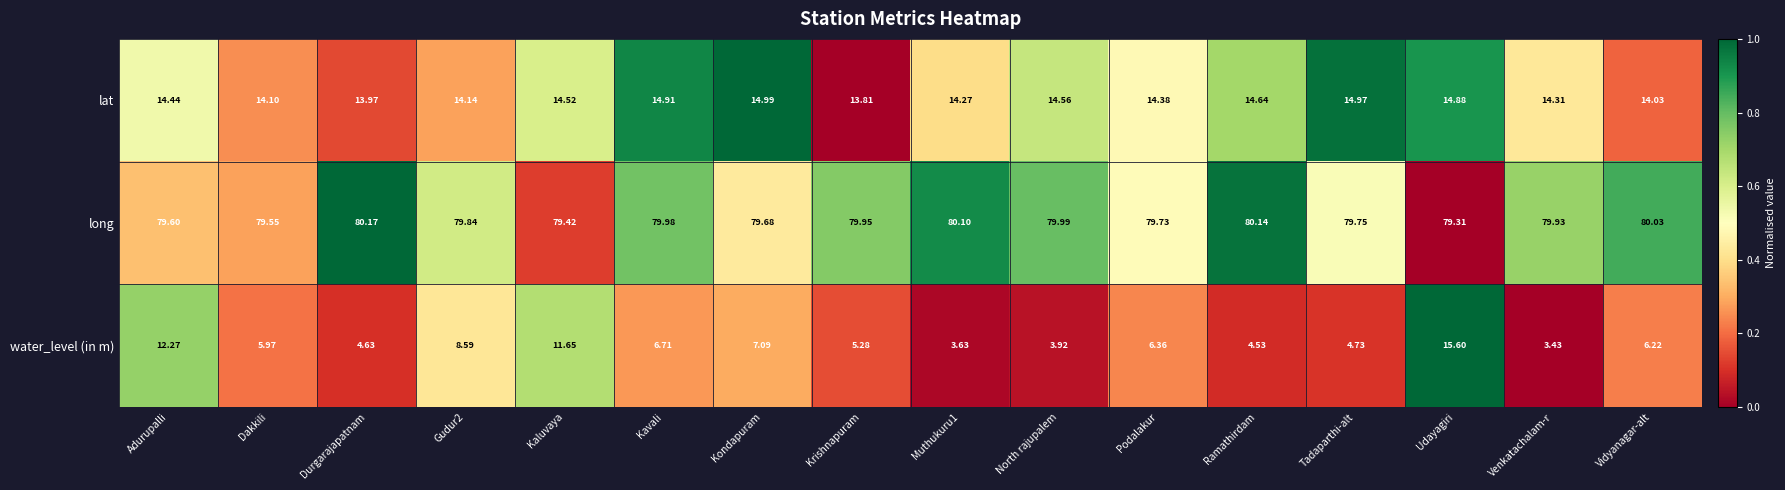

Which label corresponds to the largest value in the chart?

Durgarajapatnam